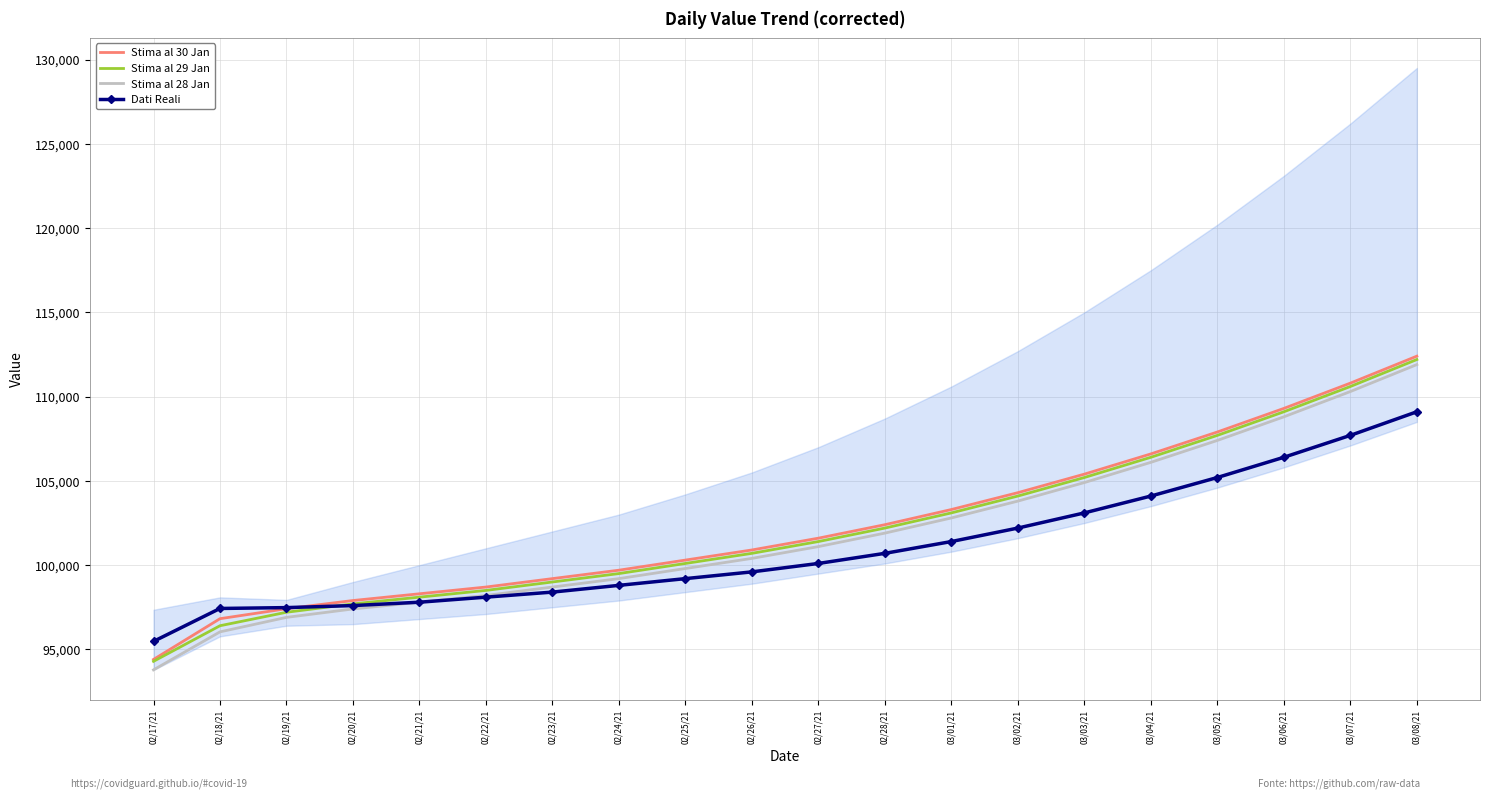

How many data points does each series have?

20